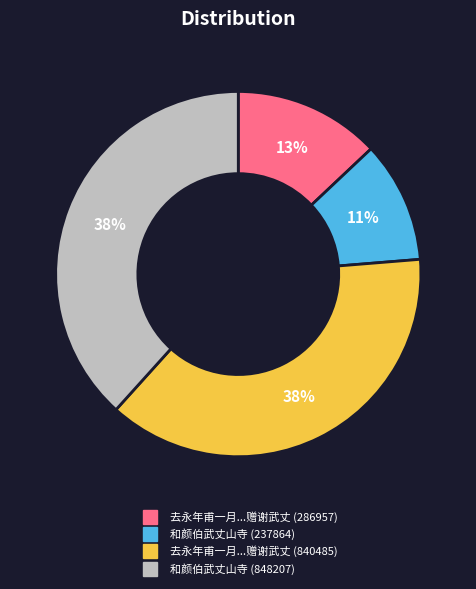

Does any single category account for the majority?

No